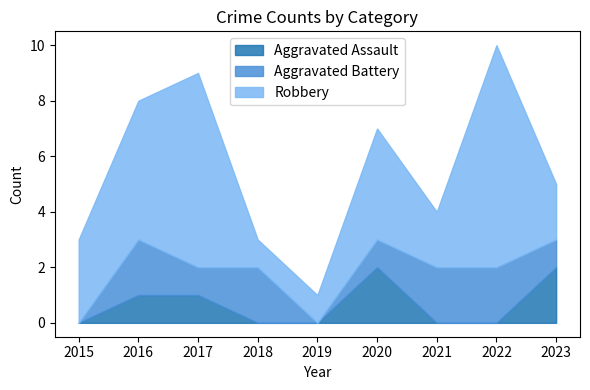

Which category has the highest value in the Aggravated Assault series?

2020